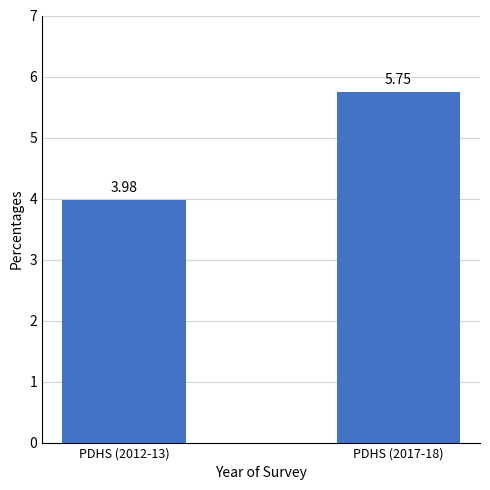

Rank the categories by value from highest to lowest.

PDHS (2017-18), PDHS (2012-13)